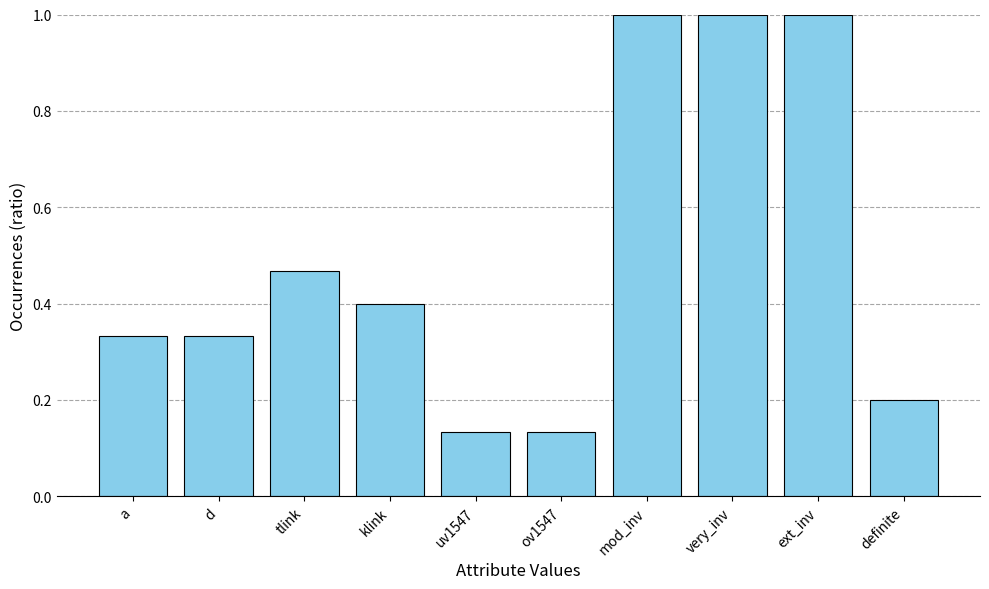

What is the change in value from ov1547 to mod_inv?

+0.9